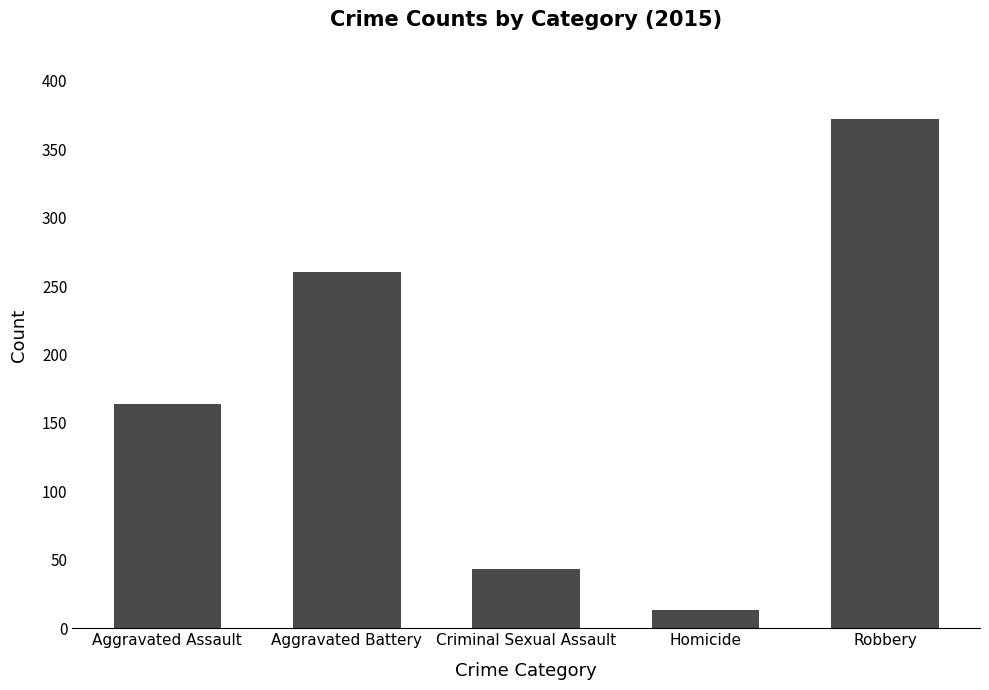

The chart shows a value of 88 at Aggravated Assault. True or false?

False